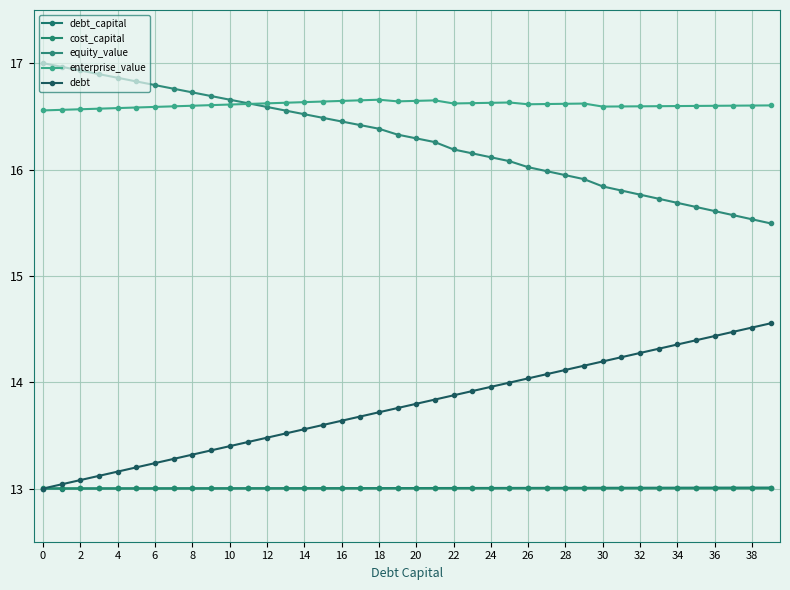

What is the average value of the equity_value series?

16.3